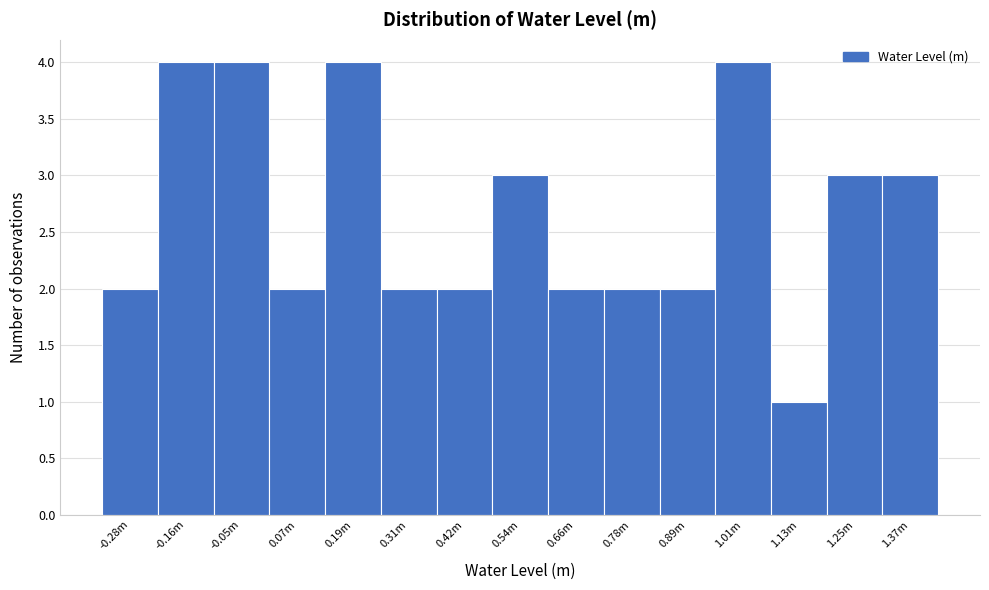

Reading left to right, extract all data points from this chart.

2	4	4	2	4	2	2	3	2	2	2	4	1	3	3